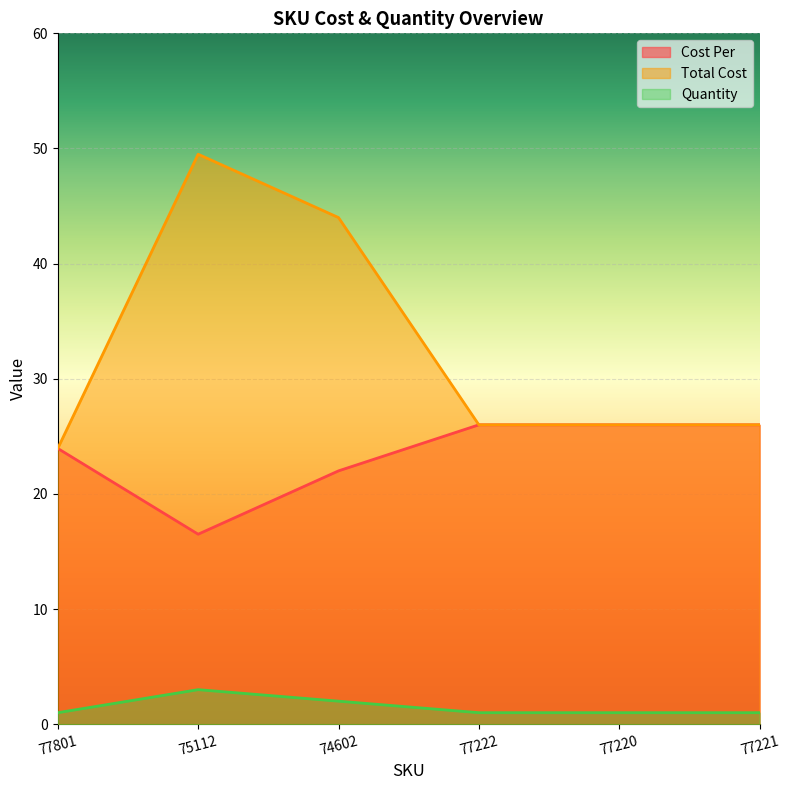

Which category has the lowest value across all series?

77801